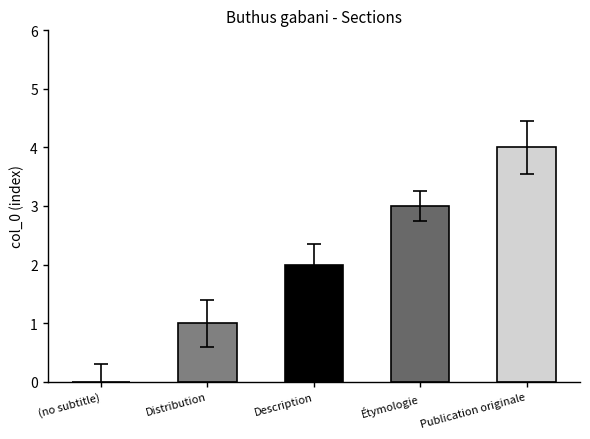

Which has a higher value, Description or Étymologie?

Étymologie